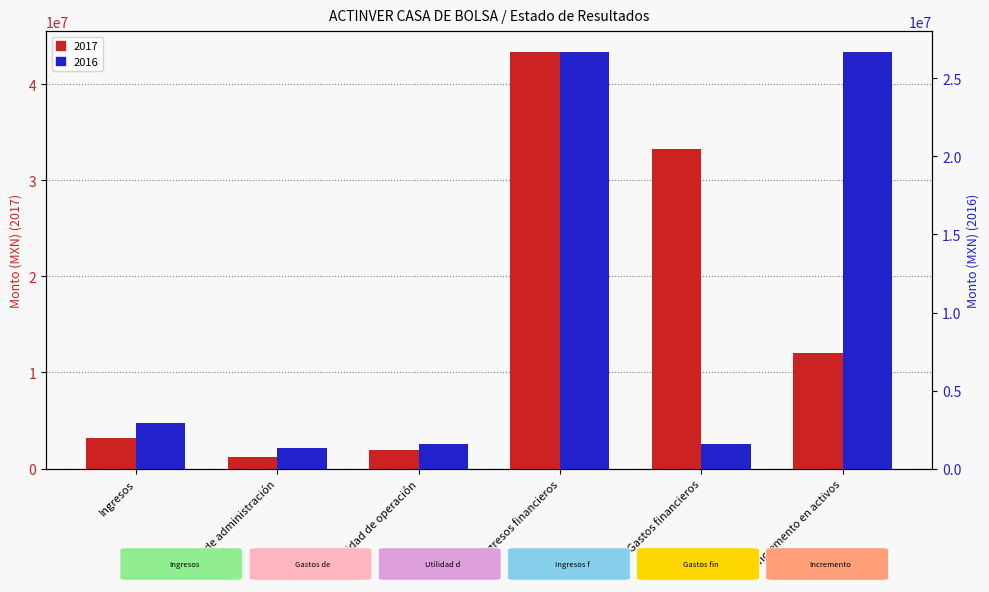

What is the label of the 5th bar from the left?

Gastos financieros